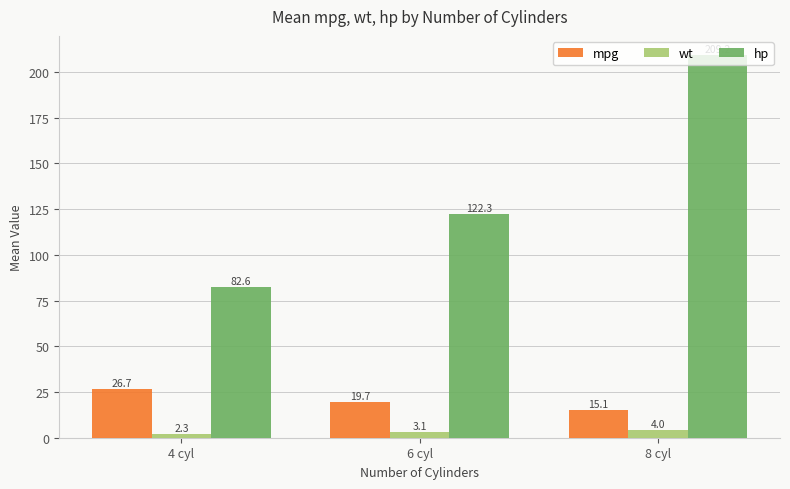

What value does the hp series have at 8 cyl?

209.2